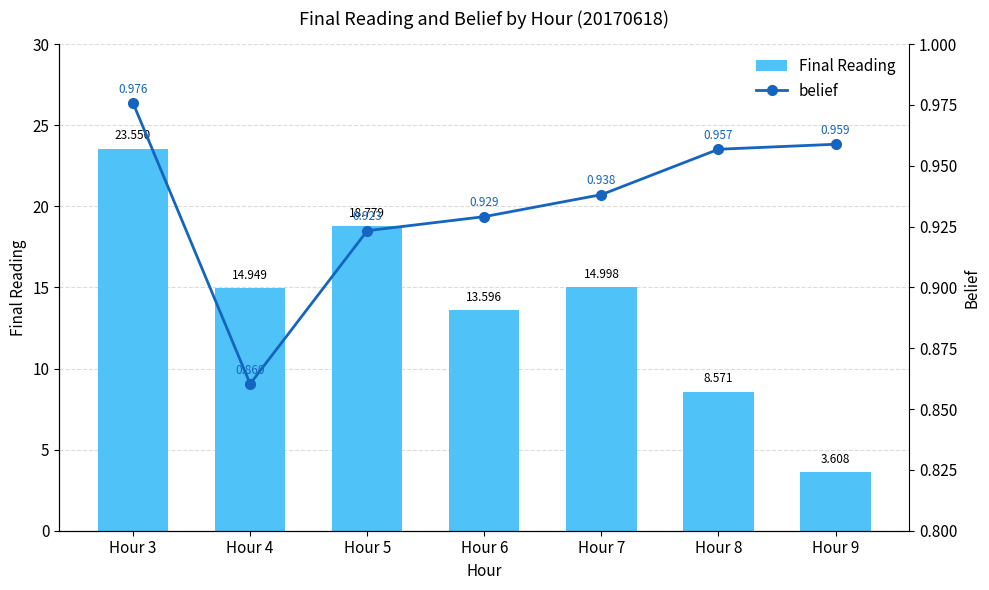

How many data points does each series have?

7